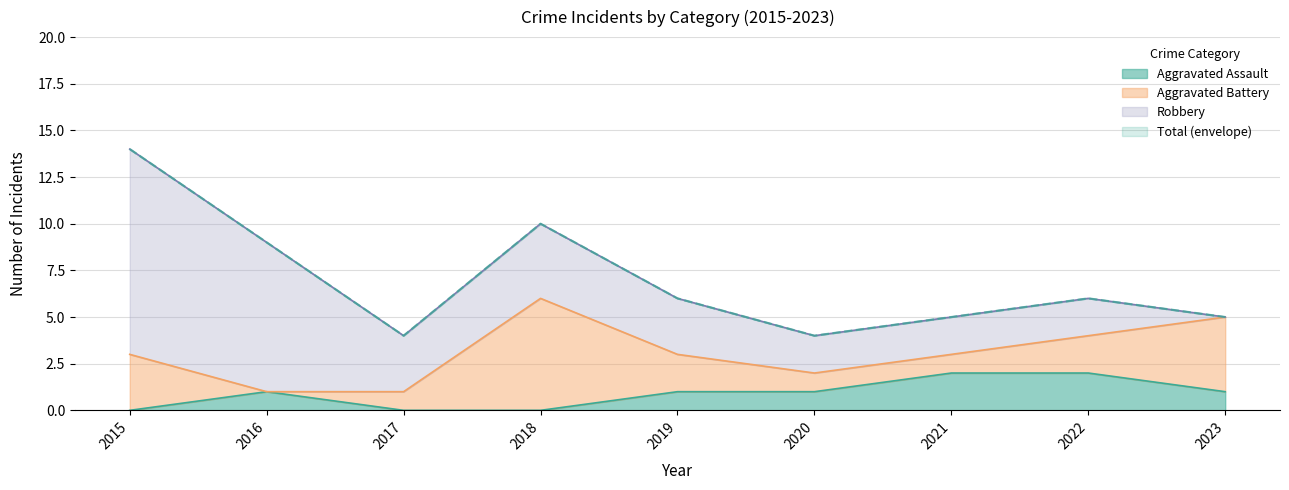

Count the number of categories in the chart.

9